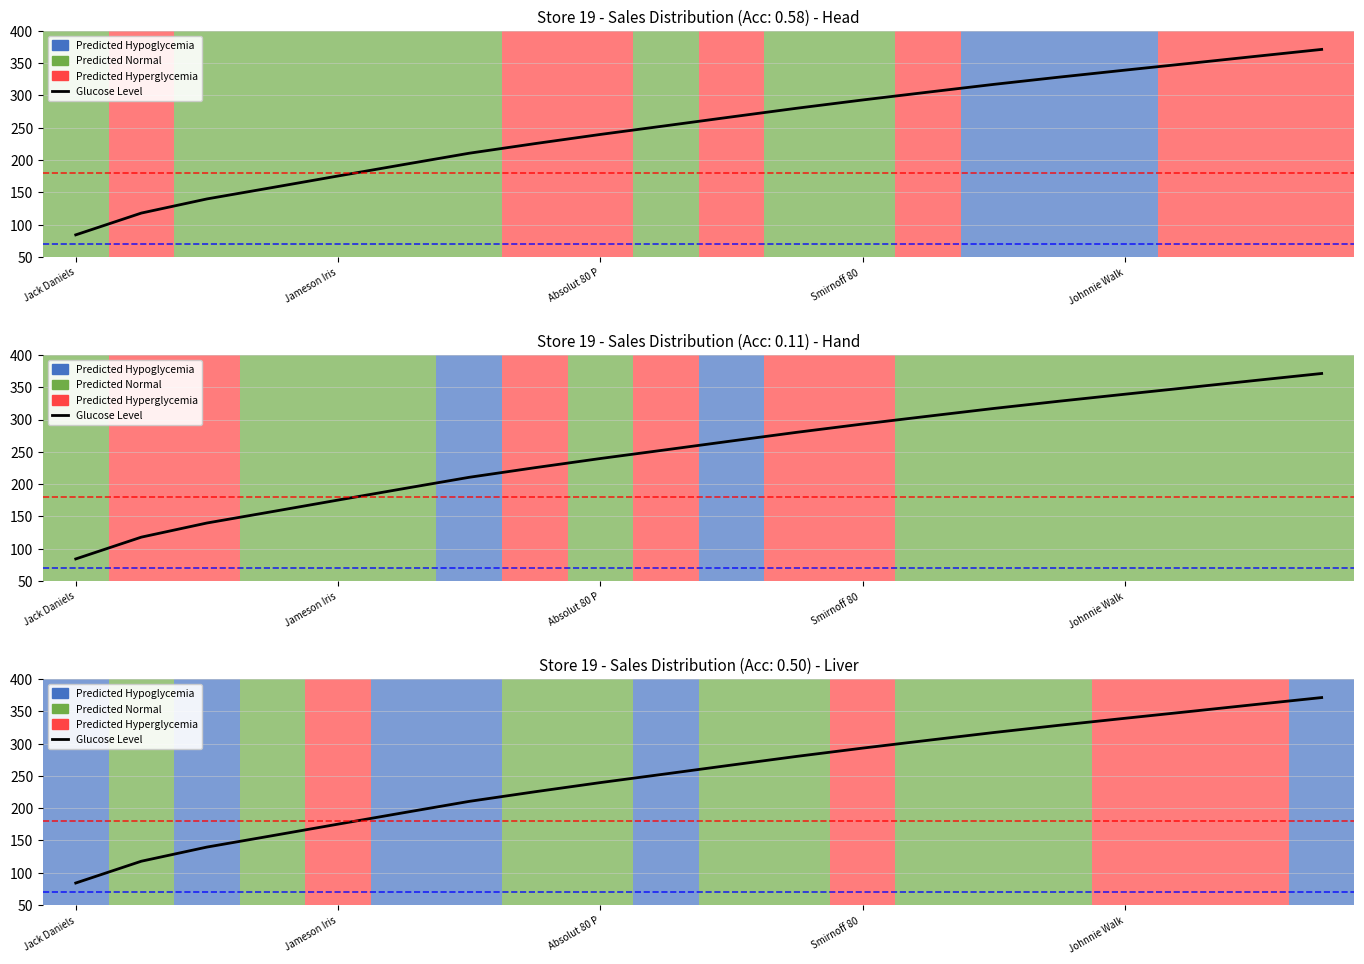

What is the greatest value displayed?

371.3